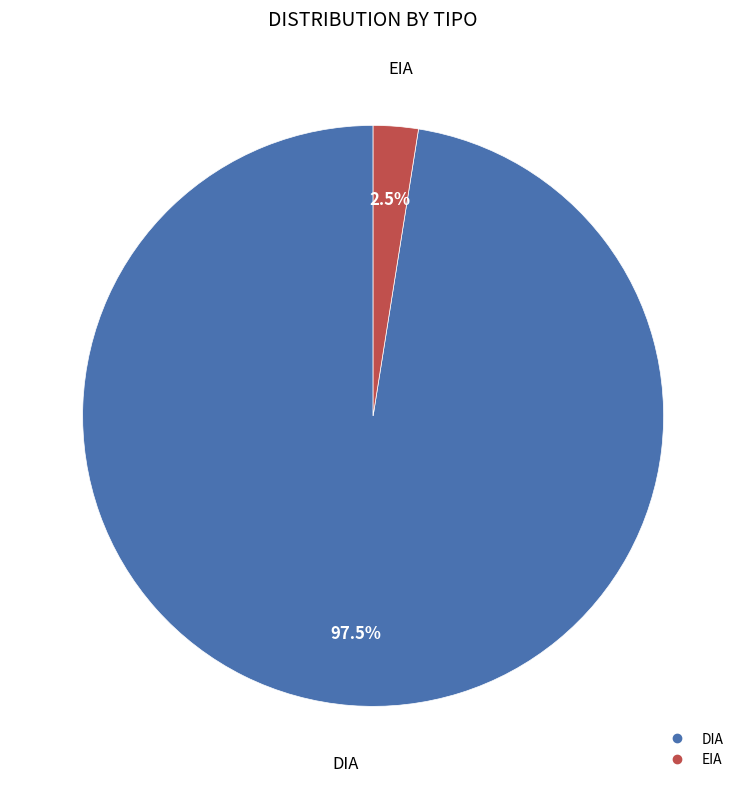

Does any single category account for the majority?

Yes